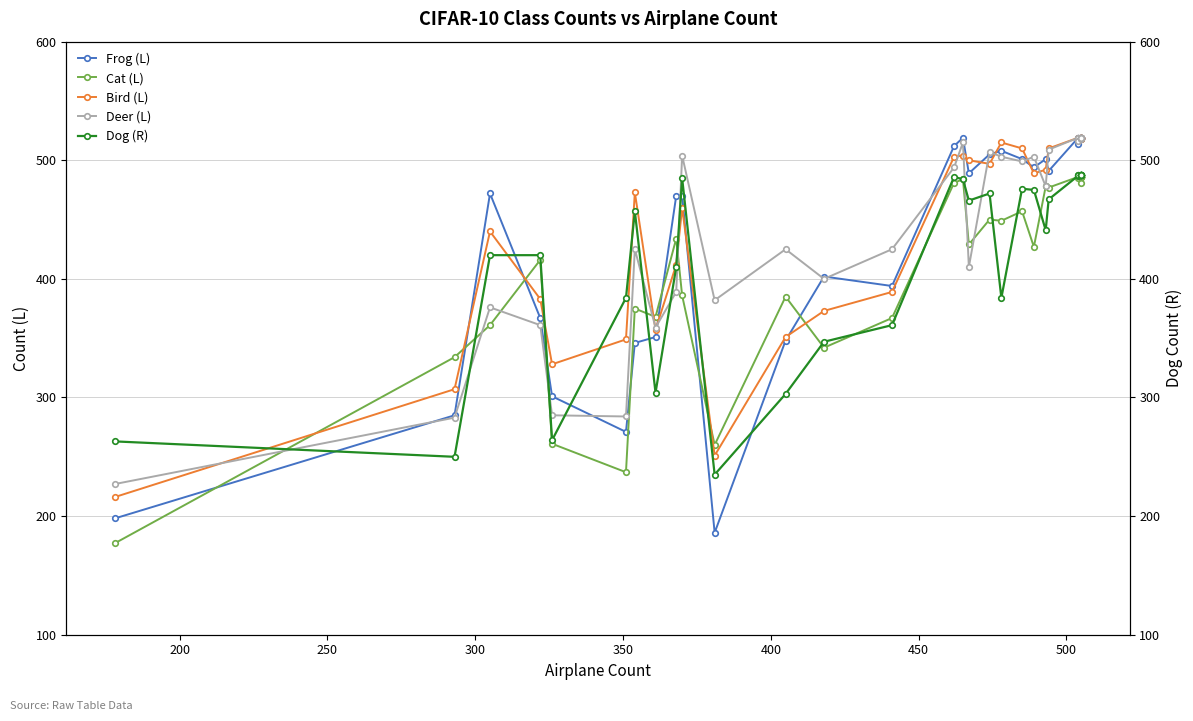

True or false: Deer (L) has more than 0 points higher than both neighbors.

True